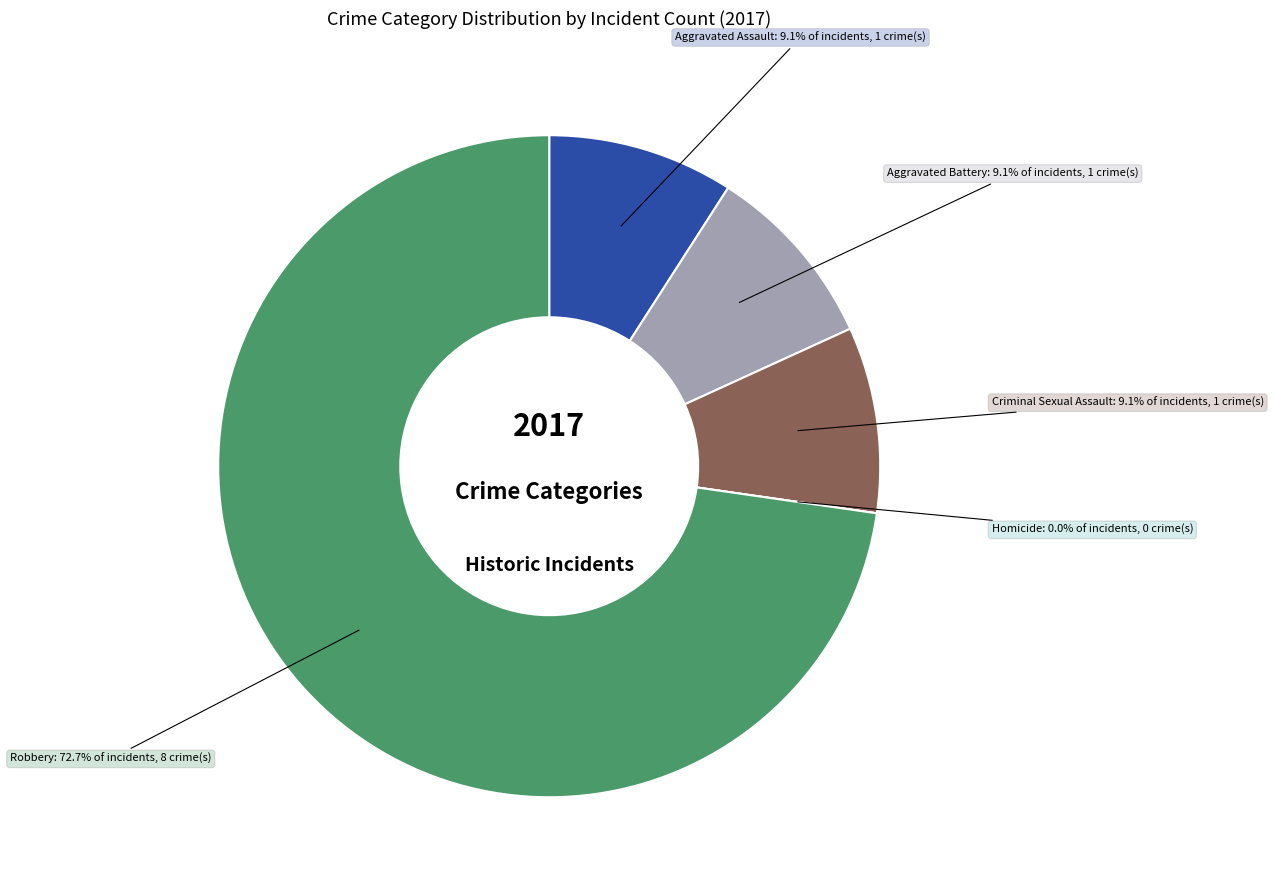

To the nearest percent, what portion does Aggravated Battery represent?

9%